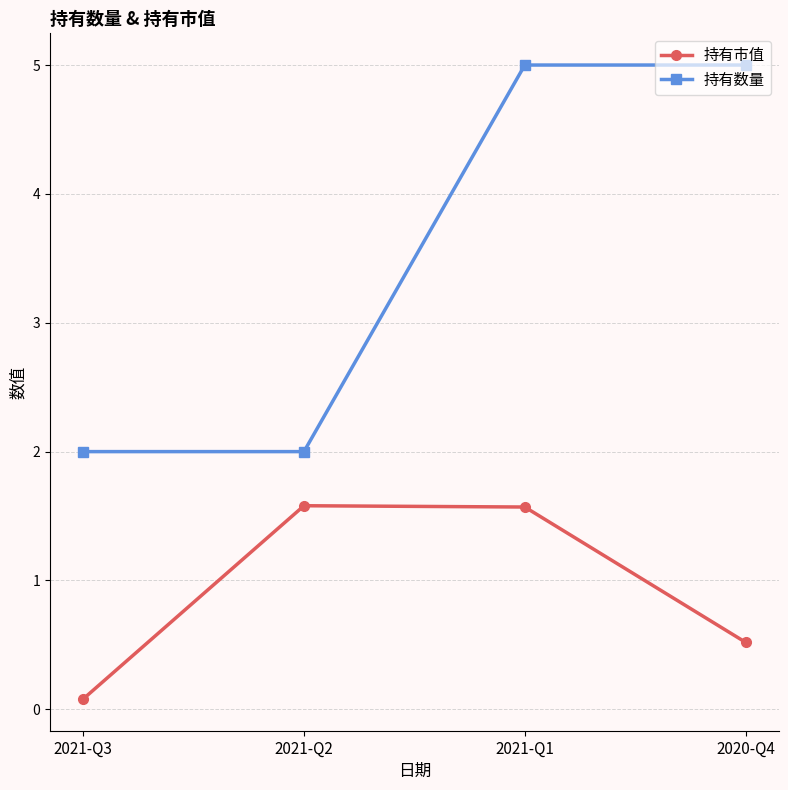

What is the approximate value of 持有市值 at 2021-Q2?

1.6